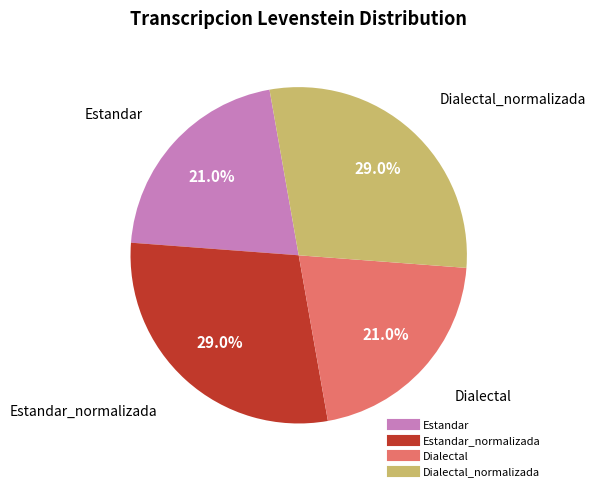

Does any single category account for the majority?

No